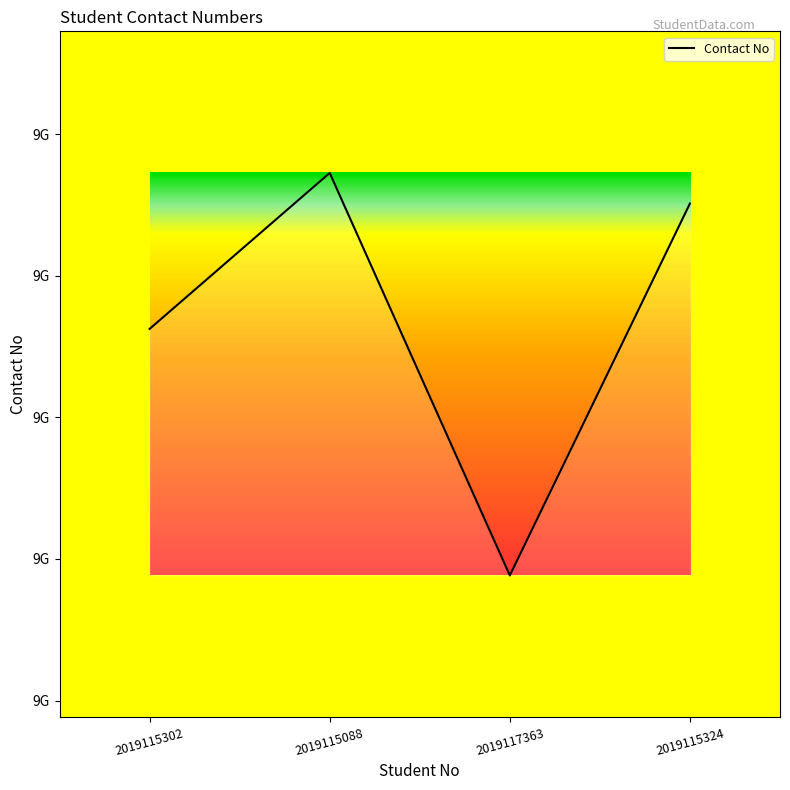

What is the greatest value displayed?

9772532723